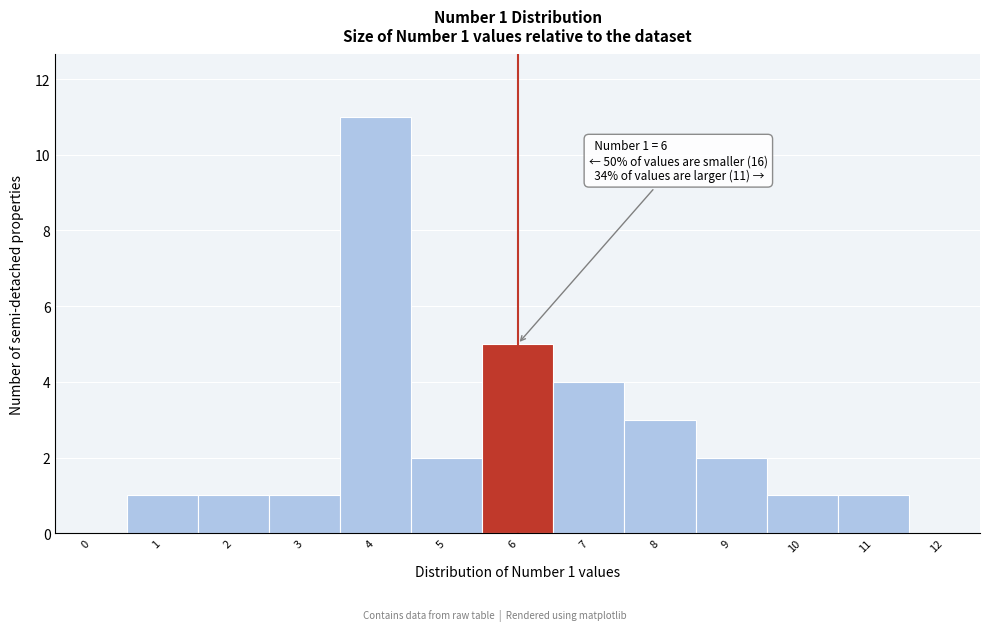

Reading left to right, what are all the values shown in this chart?

0=0	1=1	2=1	3=1	4=11	5=2	6=5	7=4	8=3	9=2	10=1	11=1	12=0